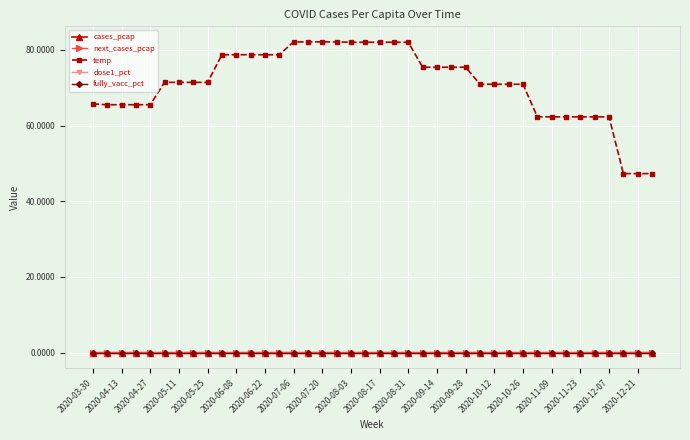

True or false: next_cases_pcap has more than 1 interior local peaks.

True